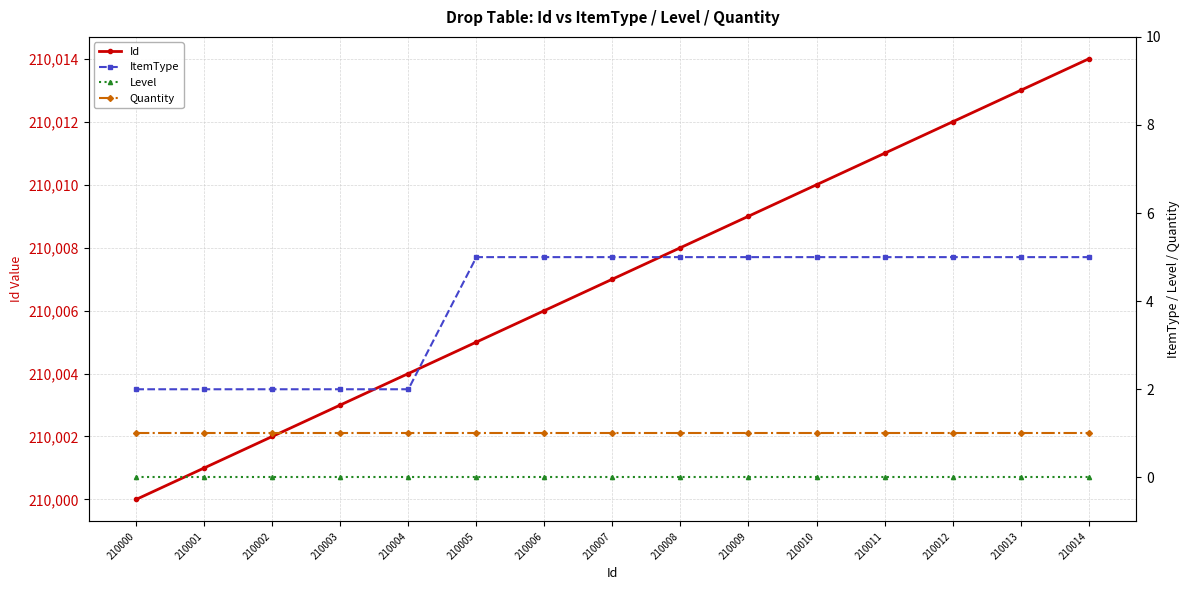

Which has a higher value, 210007 or 210001?

210007